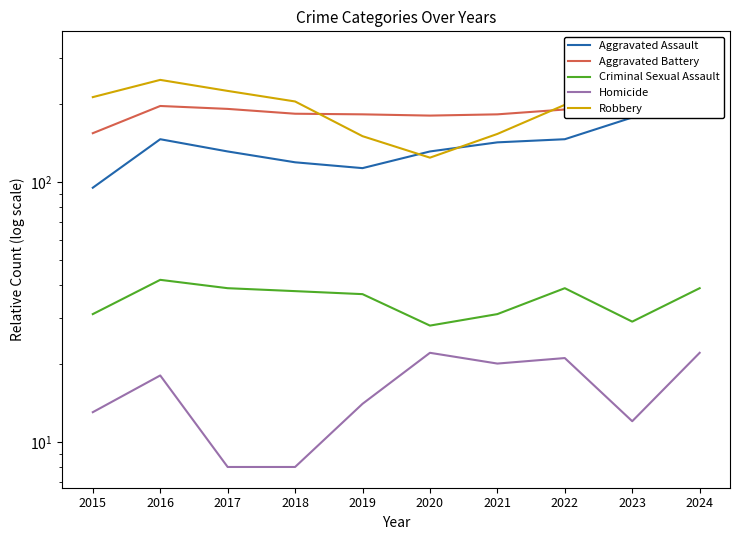

True or false: Aggravated Assault and Aggravated Battery intersect in this chart.

False